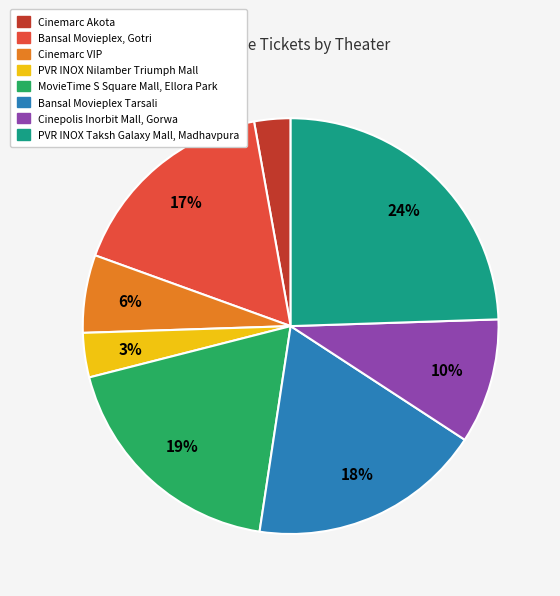

How many slices are in this pie chart?

8